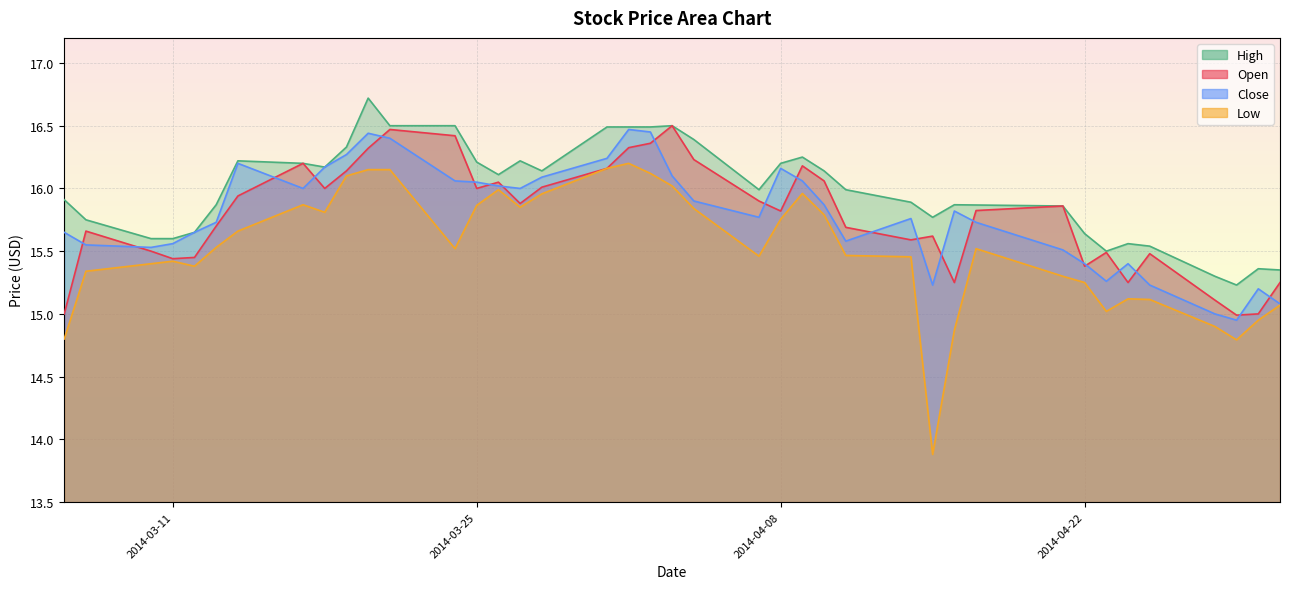

List the series in order of their peak value, lowest first.

low, close, open, high